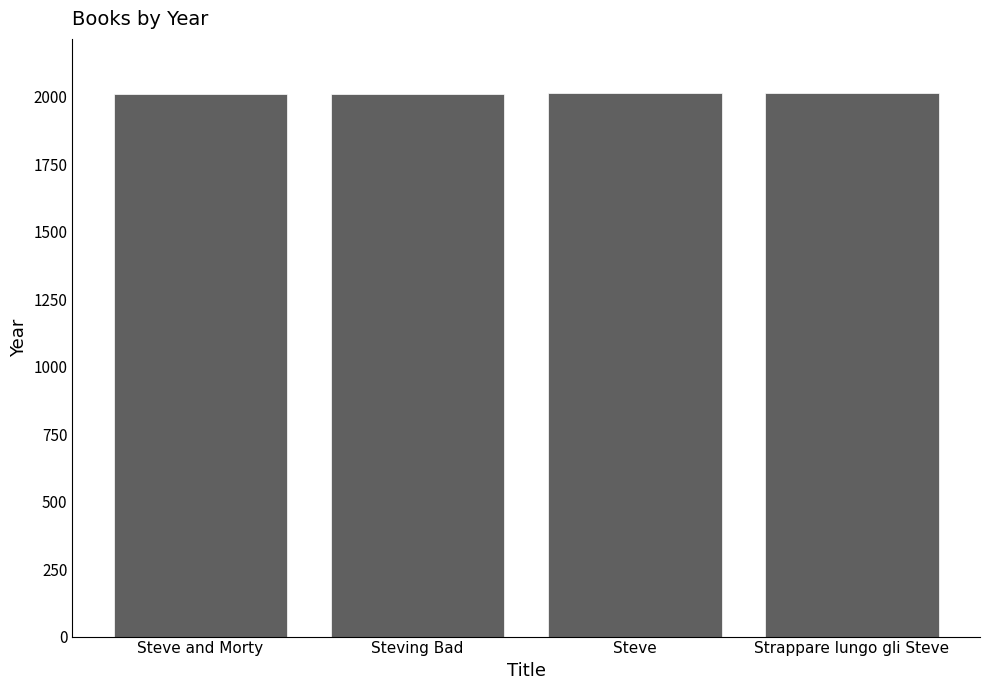

How many values are between 2011 and 2013?

3